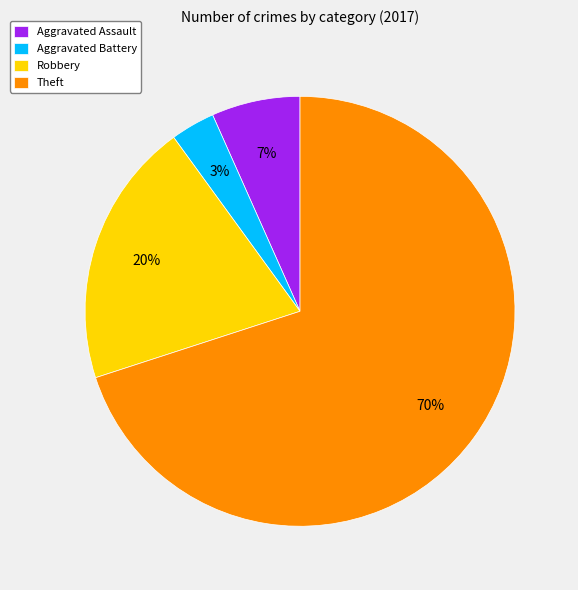

To the nearest percent, what is the difference between the Aggravated Assault and Robbery slice percentages?

13%